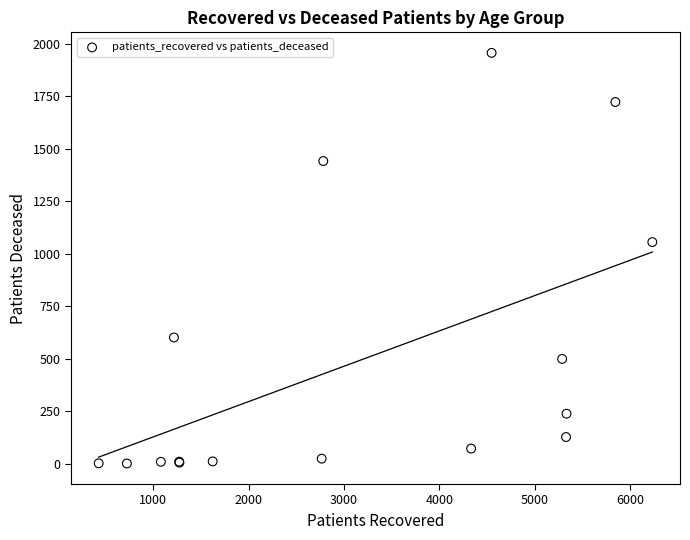

What Y value in the scatter plot is closest to 979?

1056